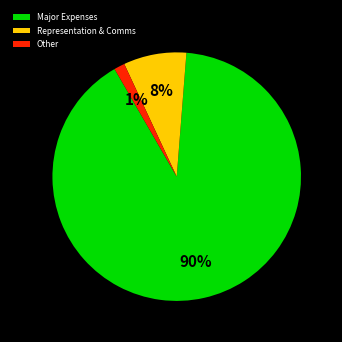

How many slices are in this pie chart?

3